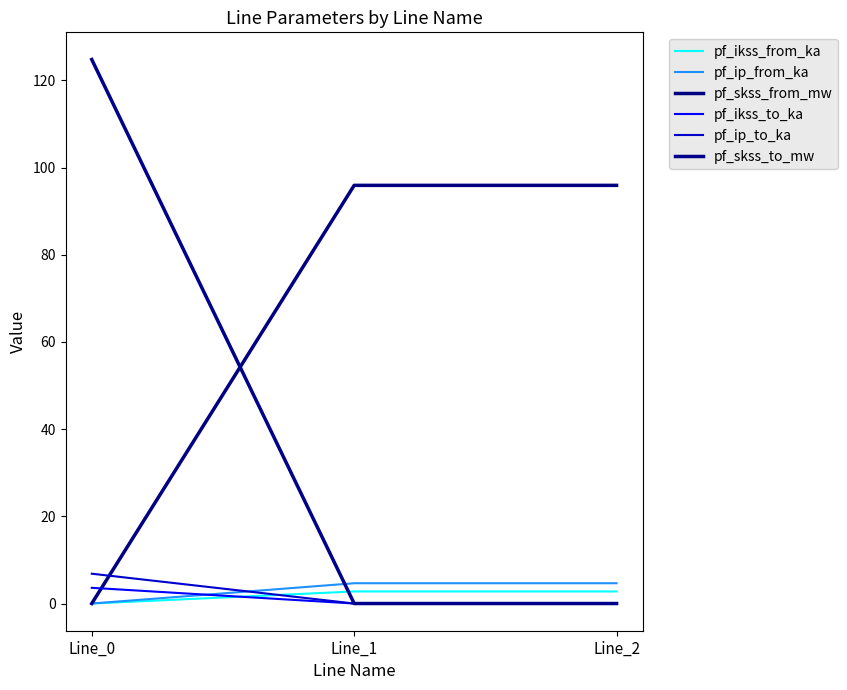

At how many categories does at least one series exceed 66?

3